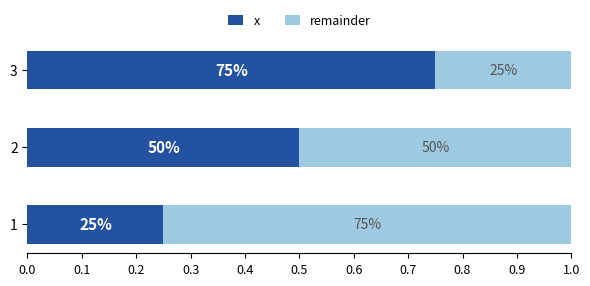

What is the sum of all remainder values?

1.5